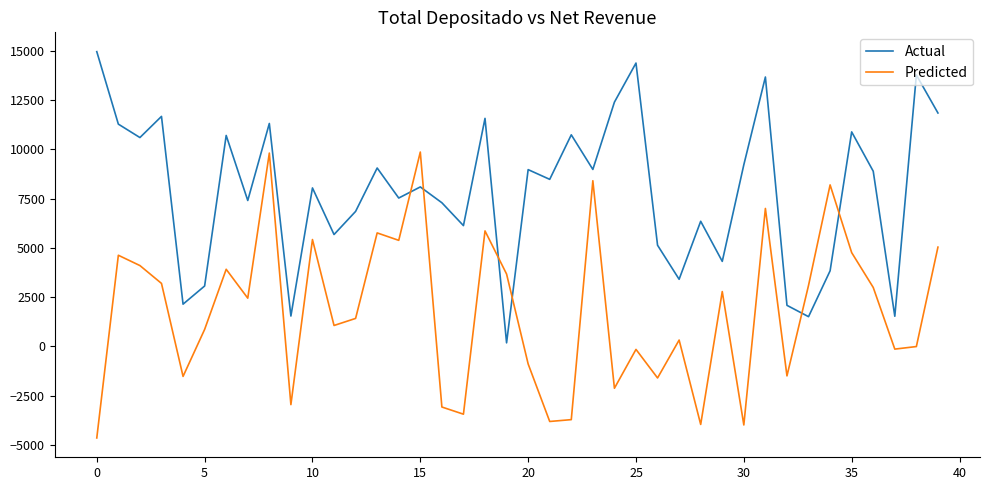

After their last crossing, which series has the higher values: Actual or Predicted?

Actual